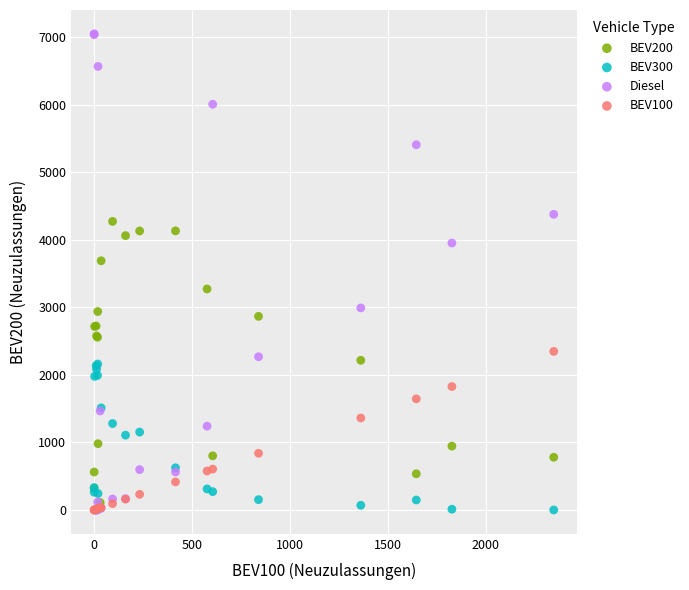

Across all series, what Y value is closest to 3523?

3688.3